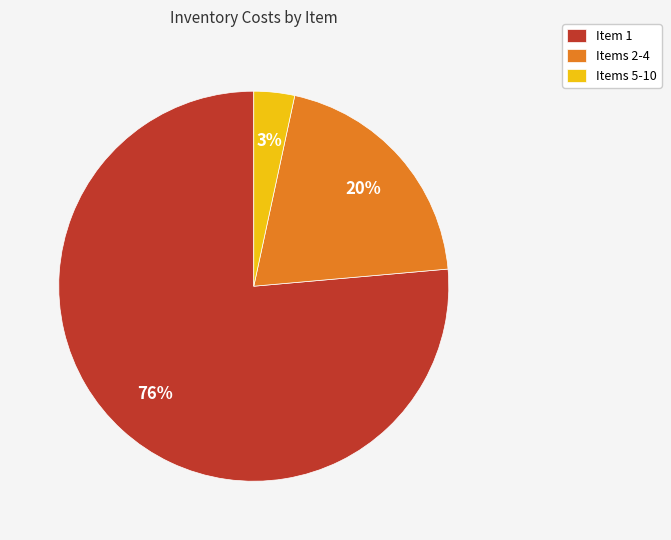

What is the majority slice?

Item 1